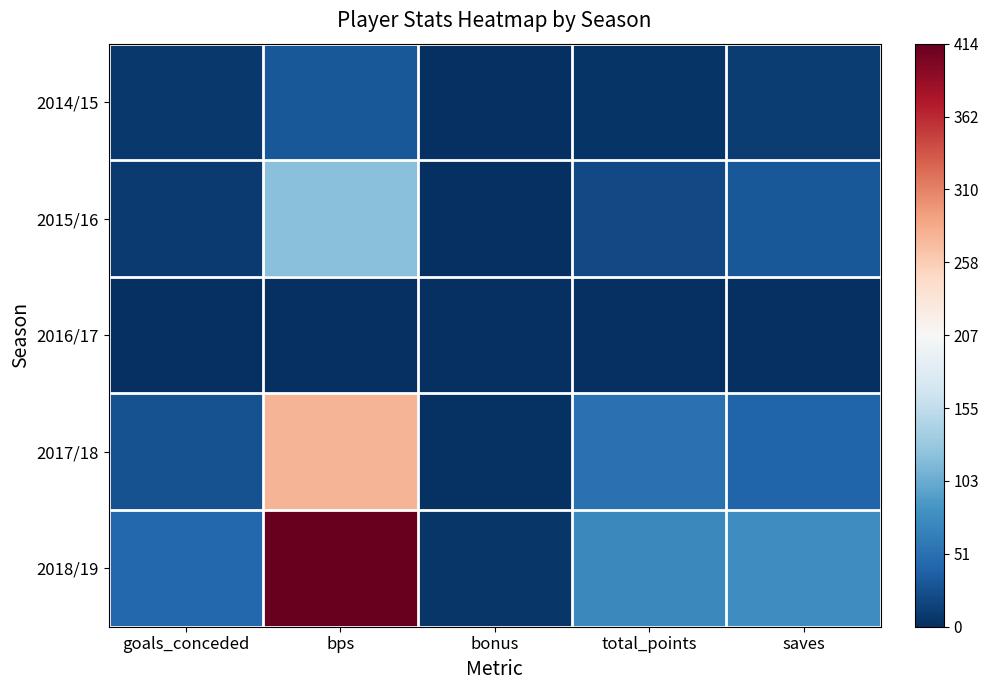

At which category is the sum across all series the highest?

bps